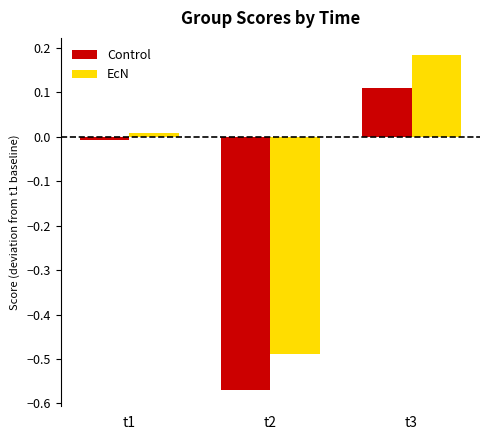

At how many categories does at least one series exceed 0?

2